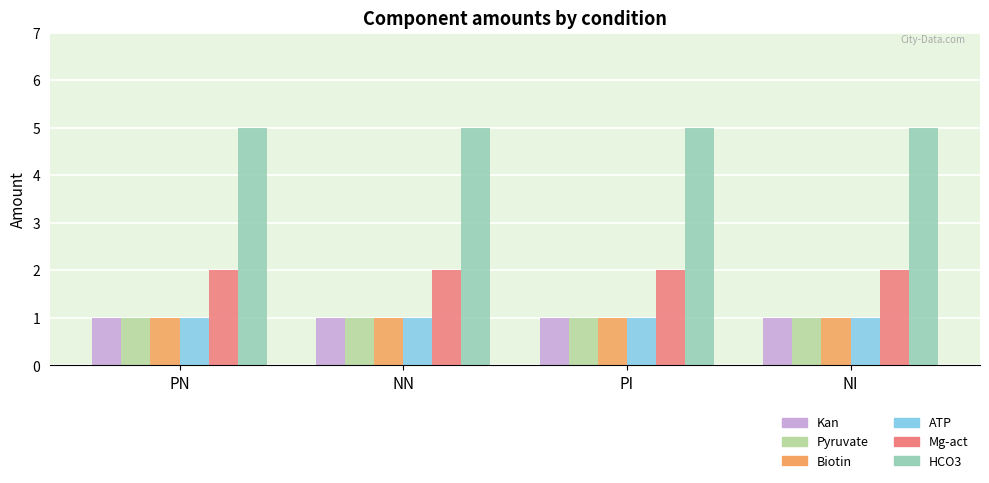

What is the sum of all Biotin values?

4